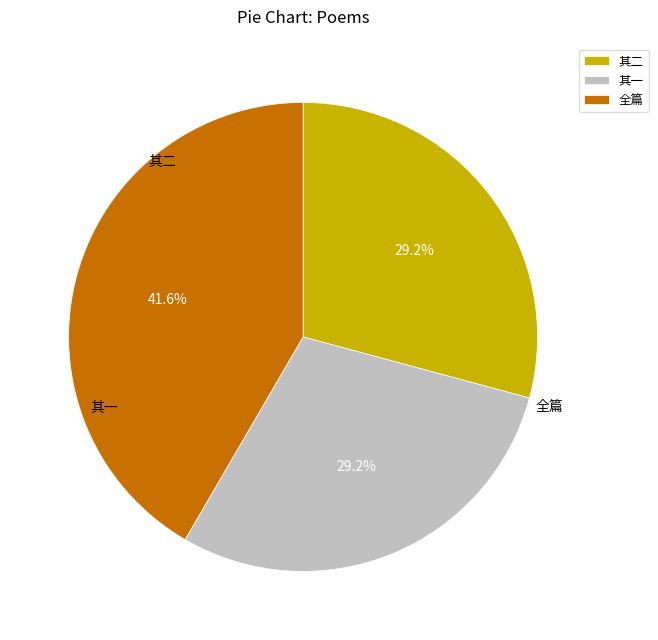

How many segments does this pie chart have?

3